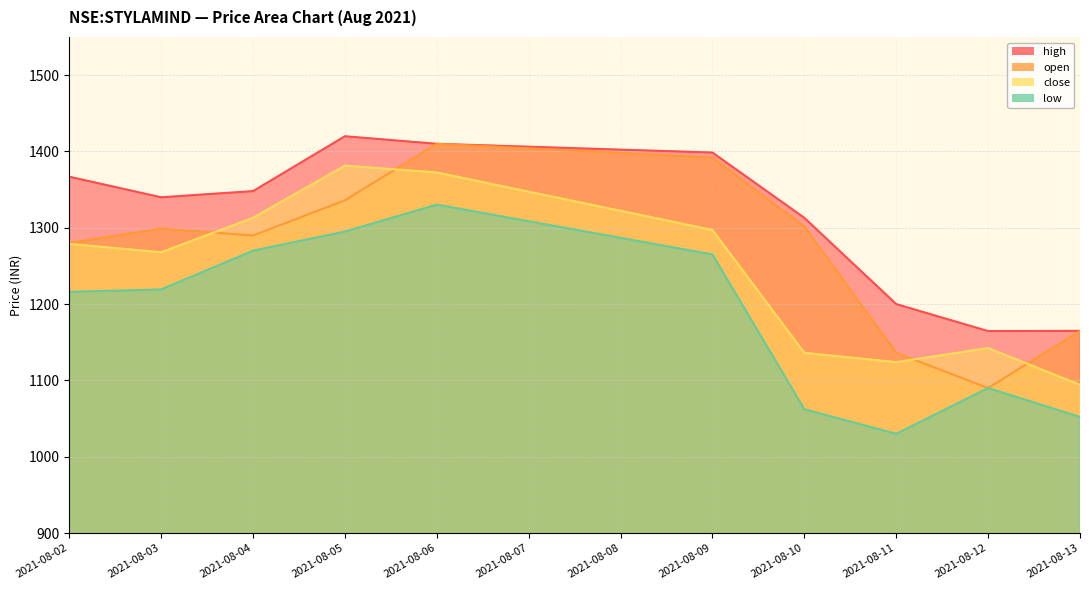

What is the total value across all series at 2021-08-04?

5220.9